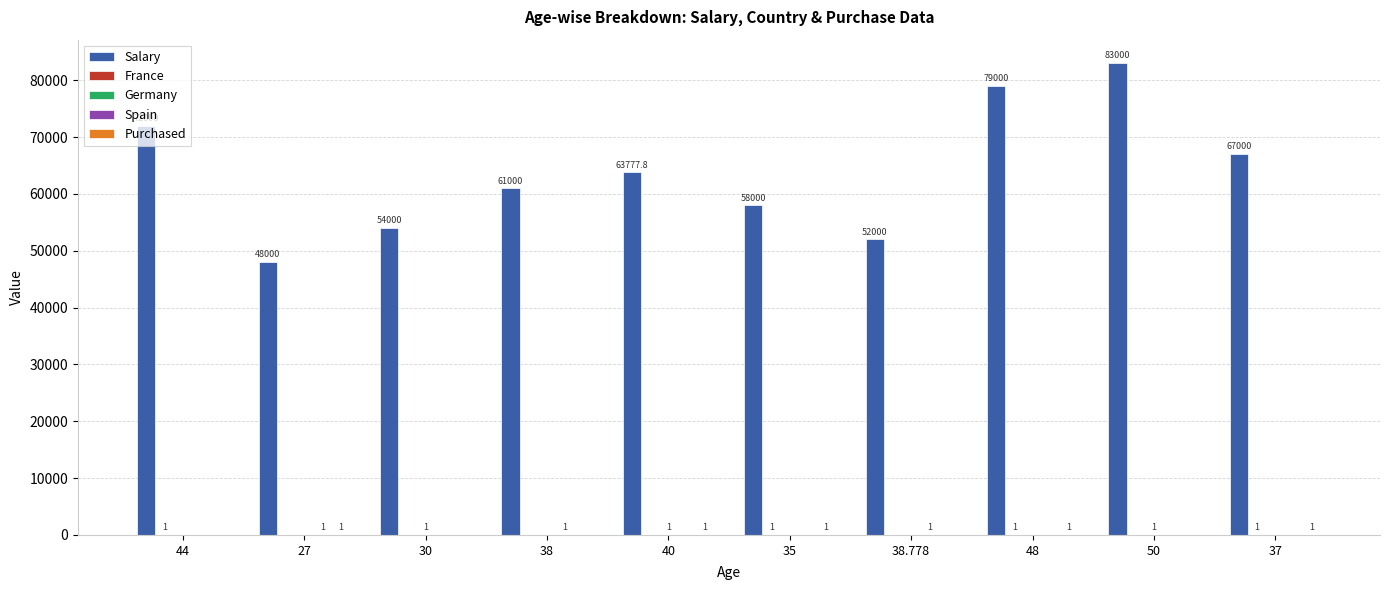

What is the total value across all series at 44?

72001.0